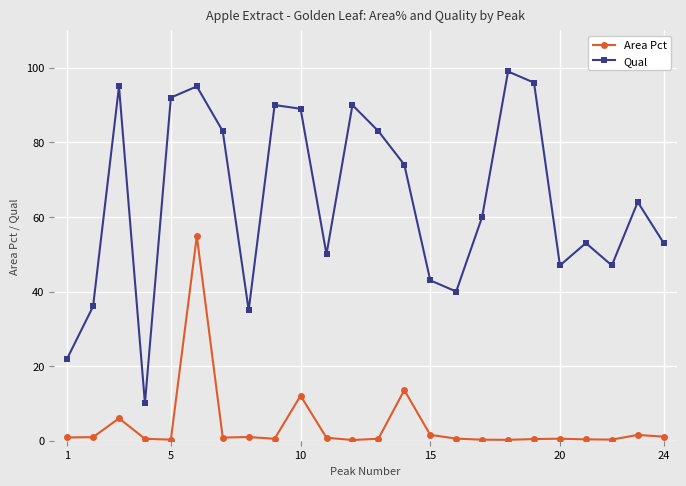

In Area Pct, how many points are lower than both neighbors (excluding endpoints)?

6